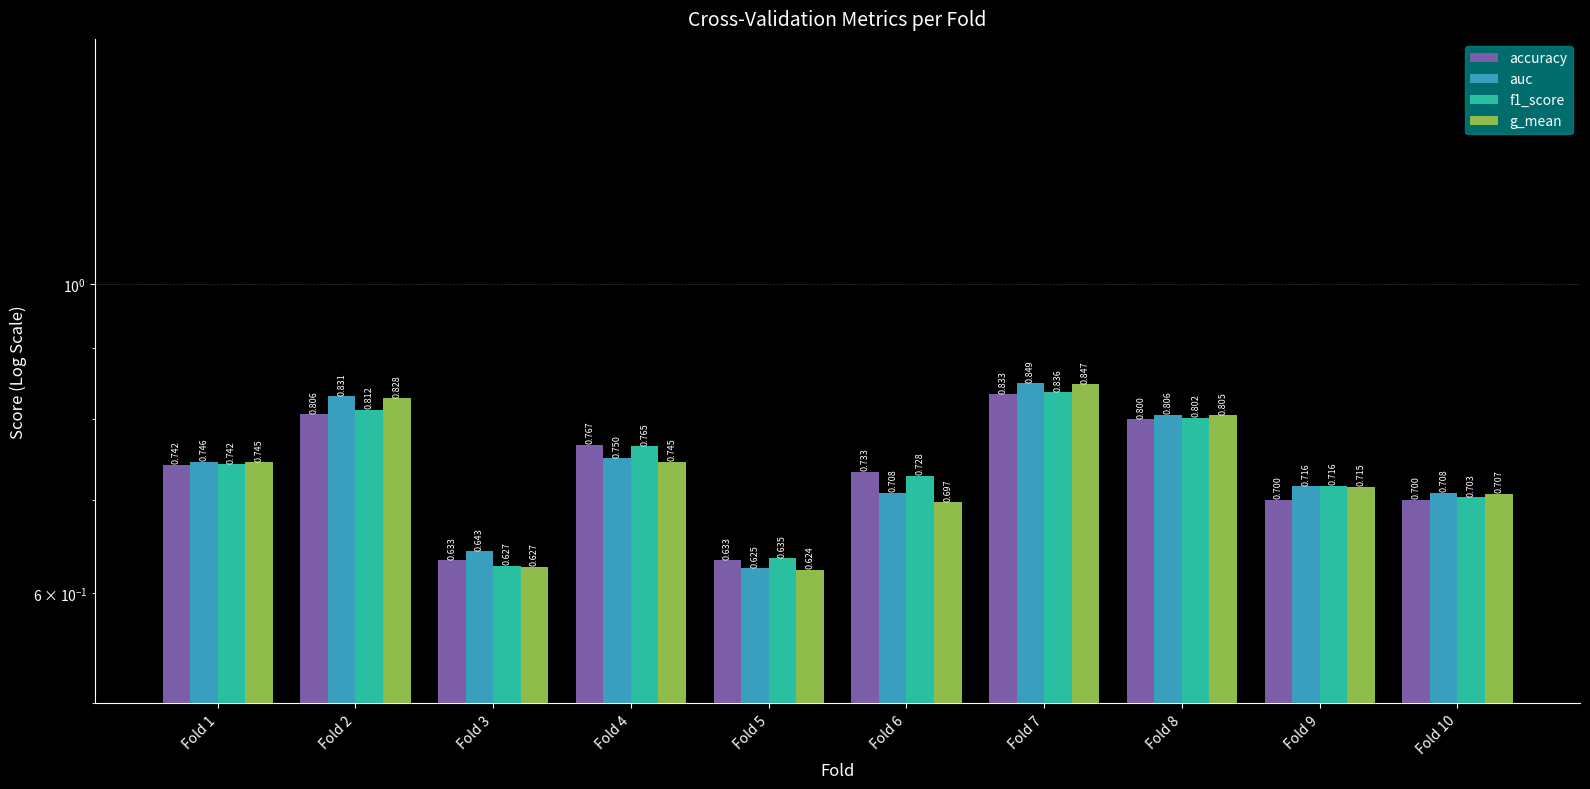

At which category is the sum across all series the highest?

Fold 7